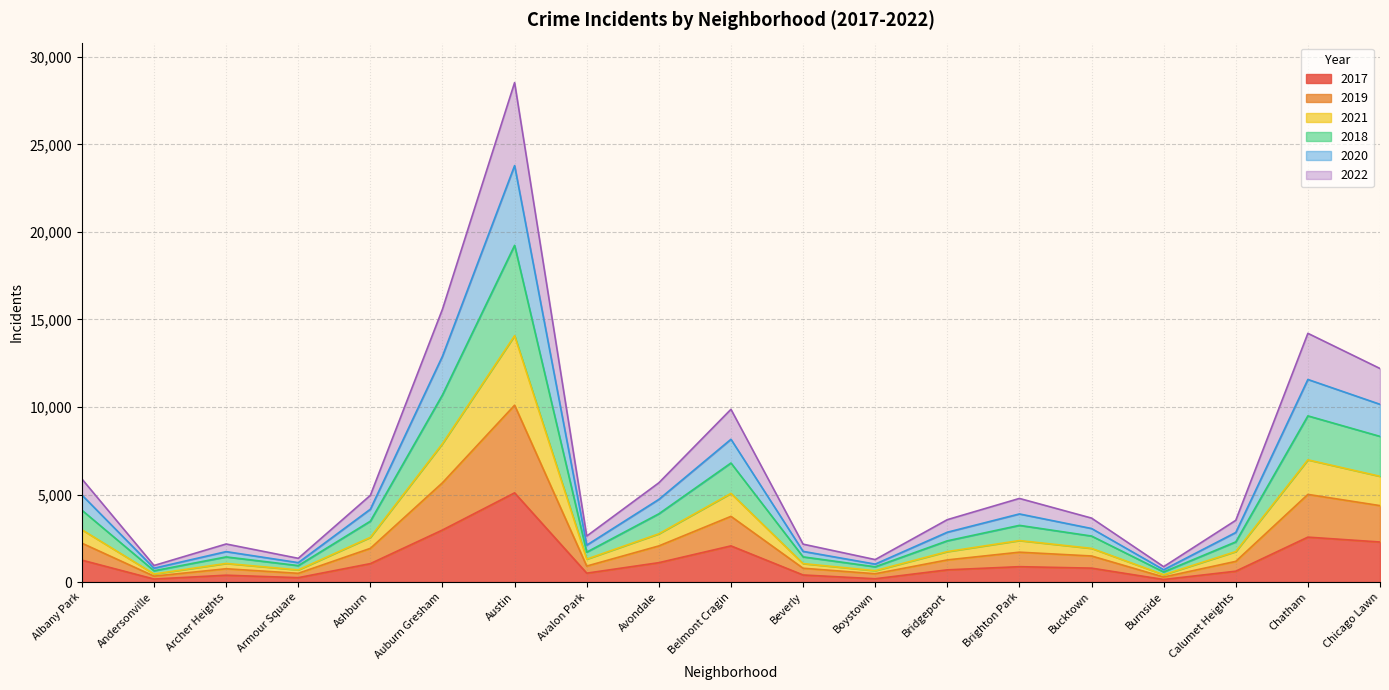

Does the chart have visible grid lines?

Yes